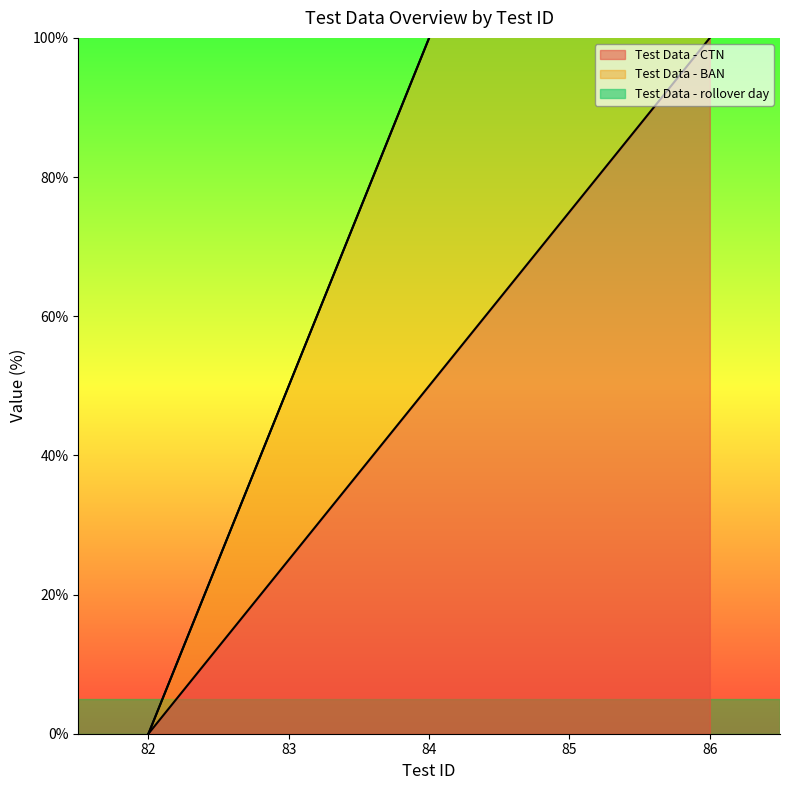

Count the Test Data - CTN values in the range 25 to 75.

3